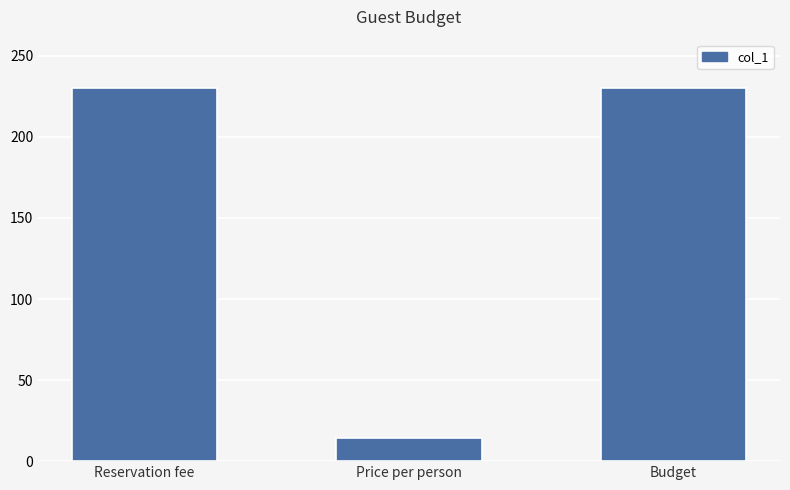

What is the maximum value shown in the chart?

230.0